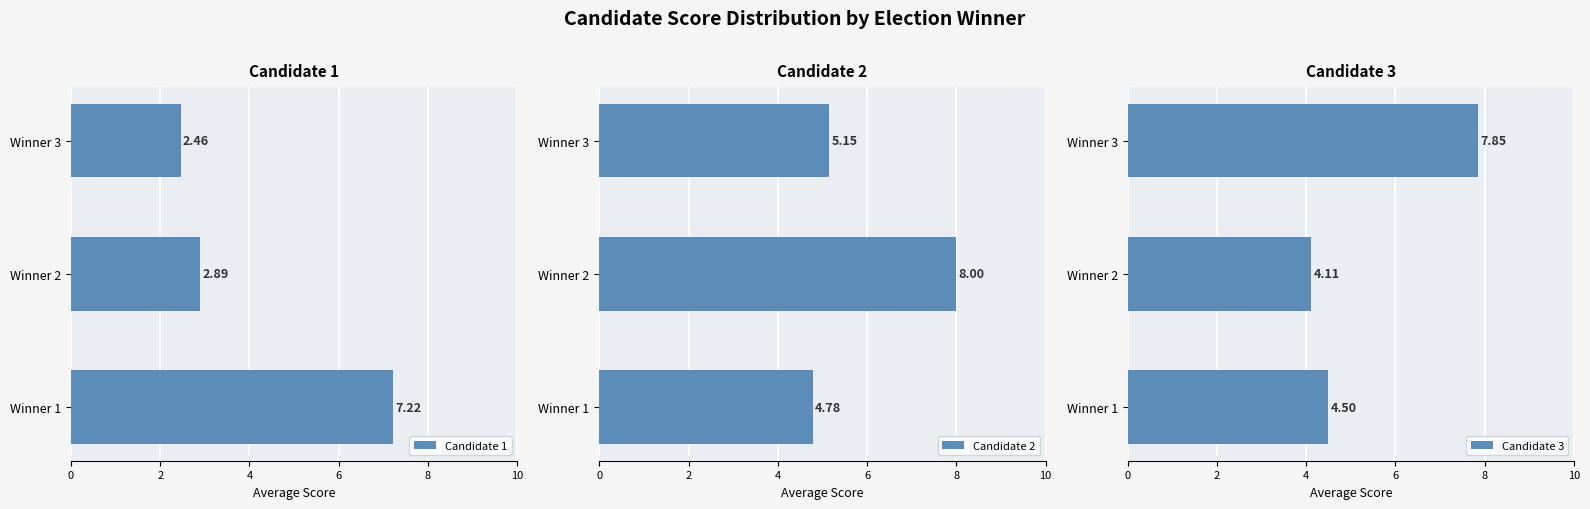

List the labels in order of Candidate 1 value, largest first.

Winner 1, Winner 2, Winner 3